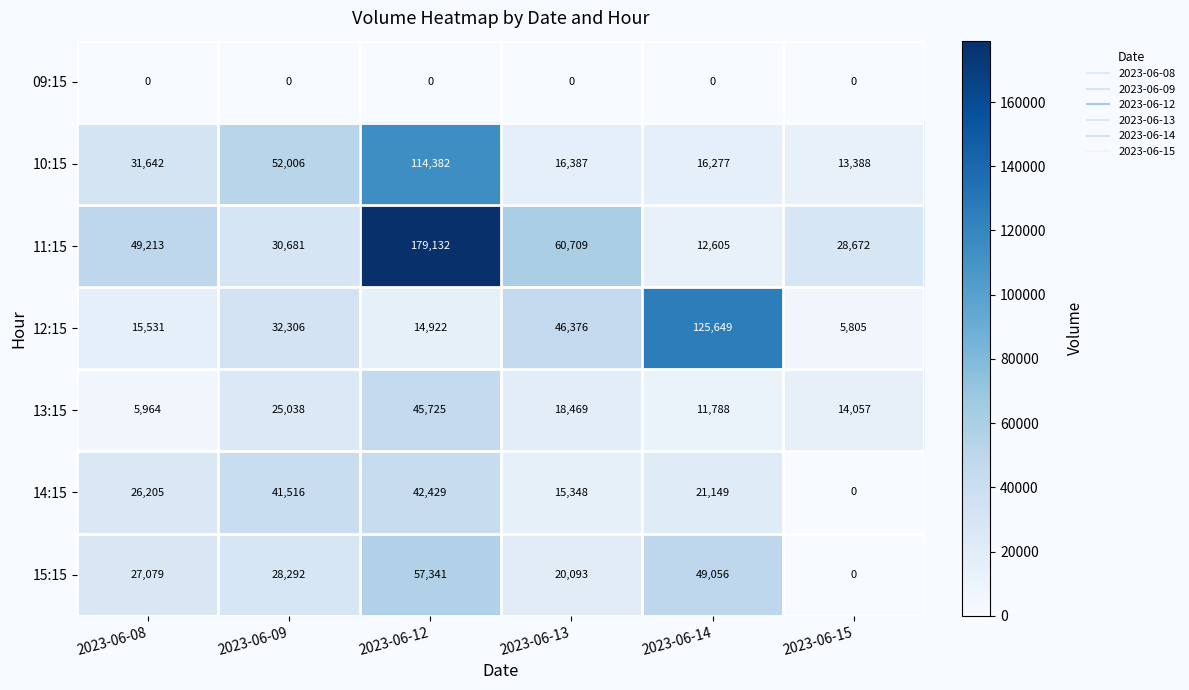

At which category does the chart reach its peak across all series?

2023-06-12